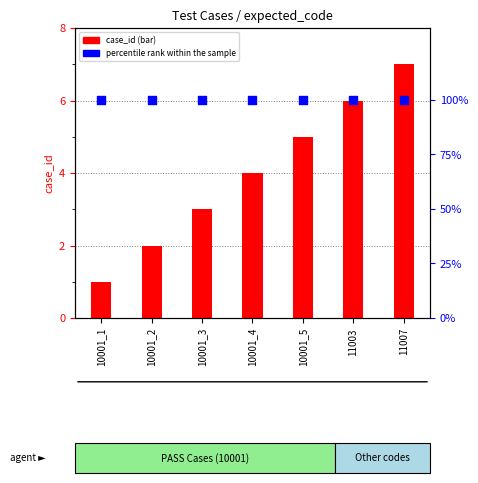

At how many categories does at least one series exceed 81?

7